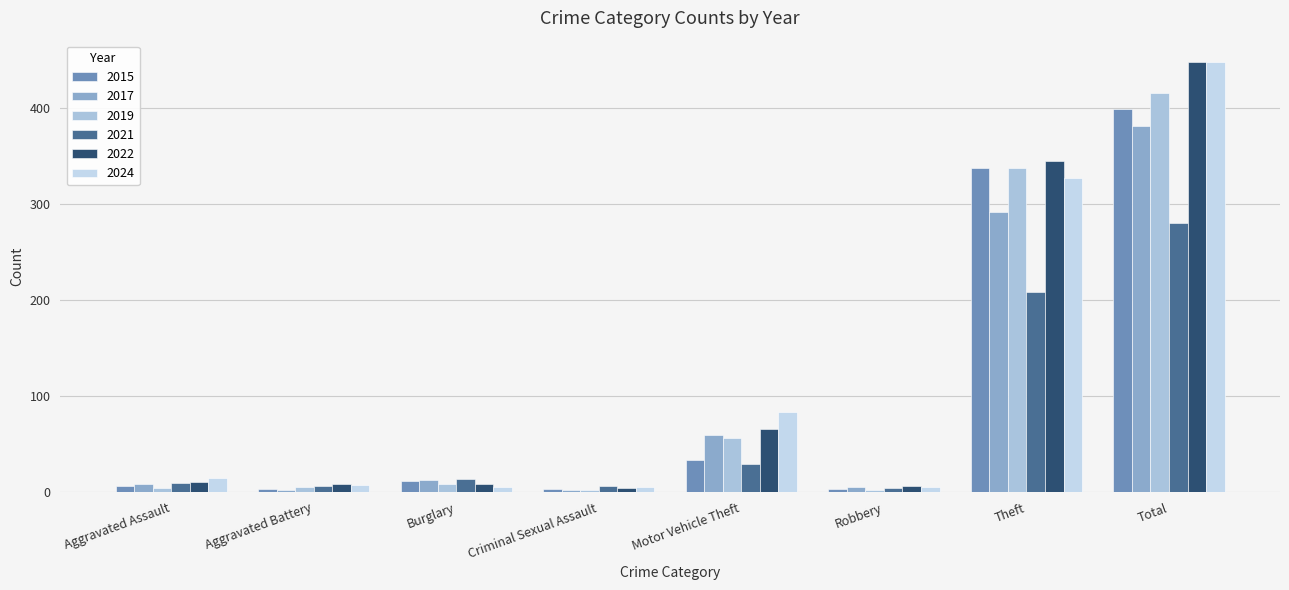

How many data points does each series have?

8